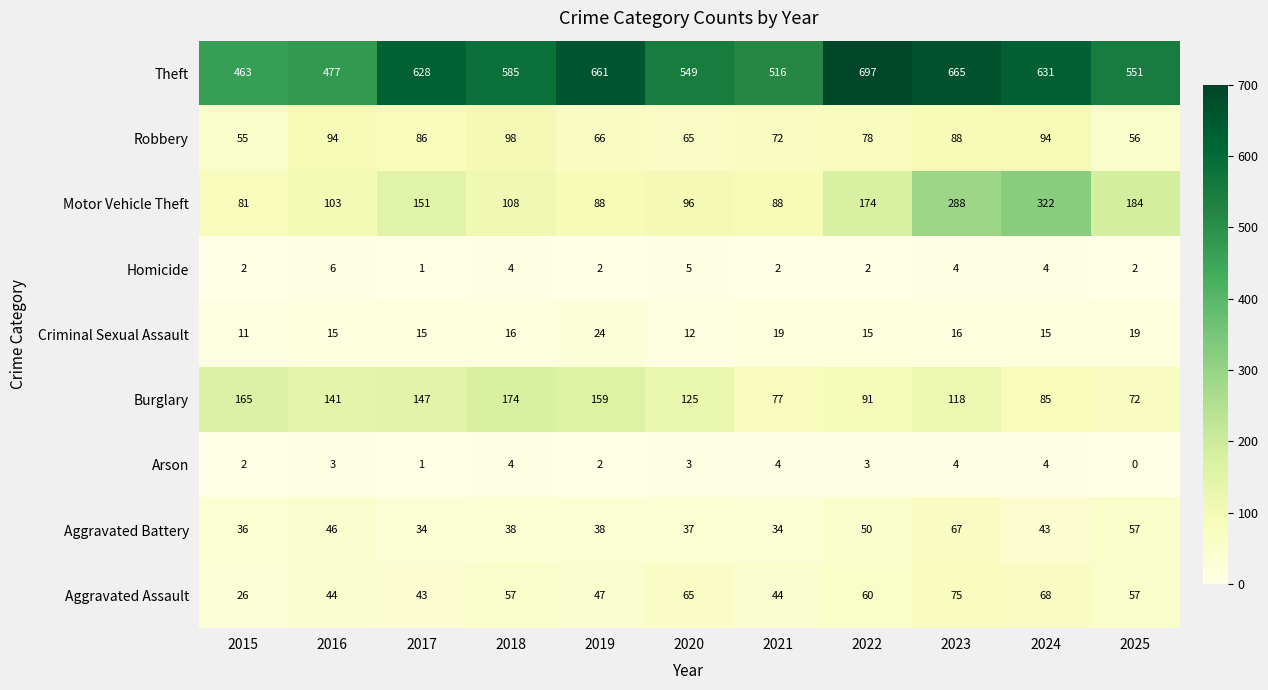

Rank the series by their maximum value, from highest to lowest.

Theft, Motor Vehicle Theft, Burglary, Robbery, Aggravated Assault, Aggravated Battery, Criminal Sexual Assault, Homicide, Arson